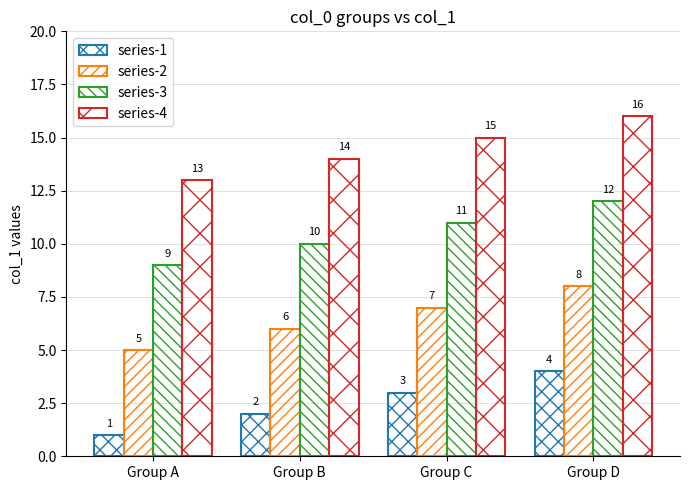

How many series are shown in this chart?

4